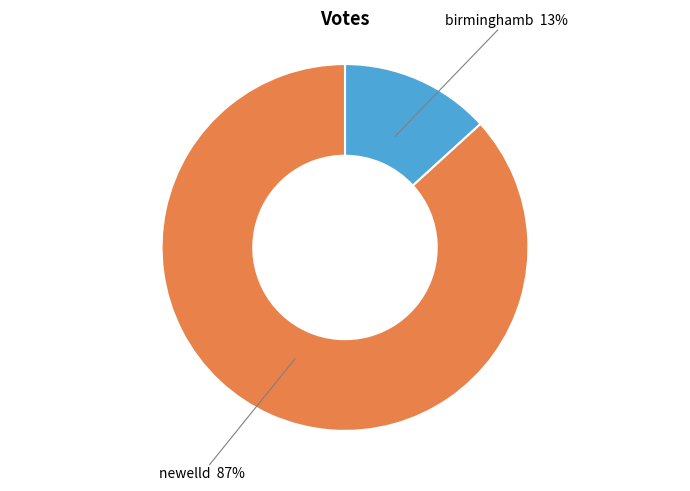

To the nearest percent, what is the combined percentage of newelld and birminghamb?

100%